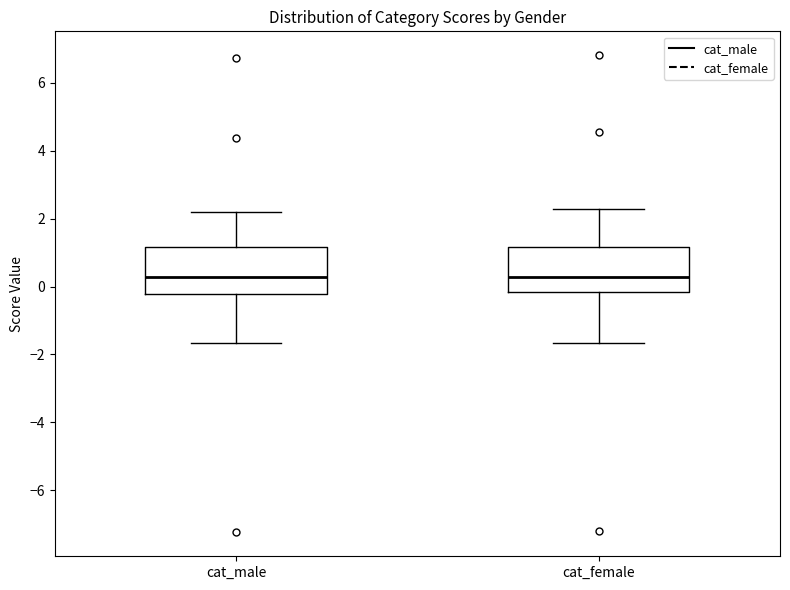

Reading left to right, transcribe this box plot: for each box, give where its median line is, the range the box spans, and where its two whiskers end, as read against the y-axis. The values are not printed on the chart, so give them approximately, as read against the axis.

cat_male: median 0.2, box -0.2 to 1.2, whiskers -1.6 to 2.2
cat_female: median 0.2, box -0.2 to 1.2, whiskers -1.6 to 2.2